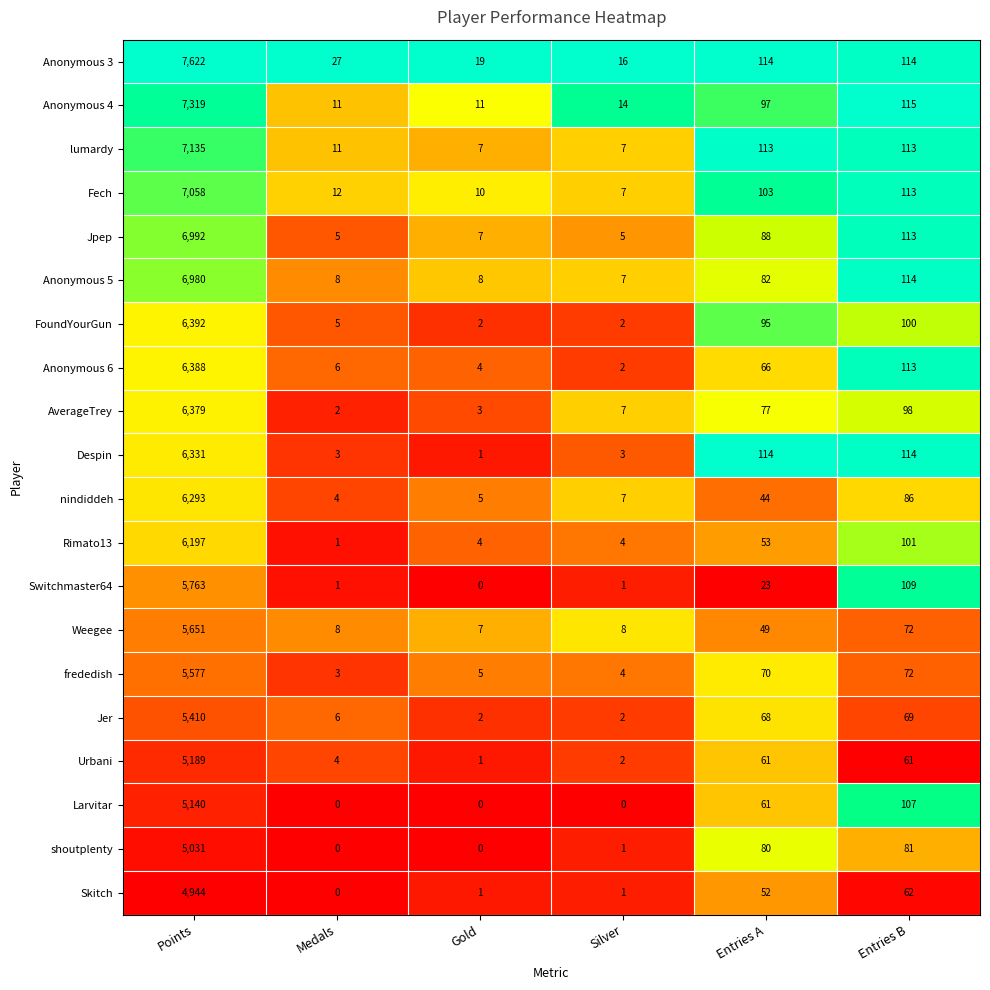

What is the total value across all series at Silver?

100